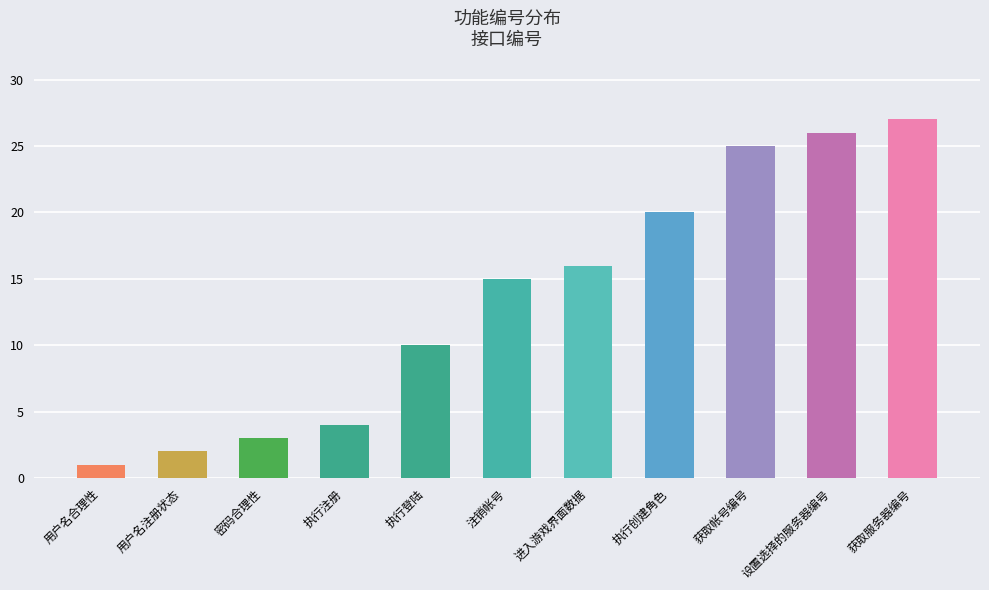

Is it true that the value at 执行登陆 is 6?

False